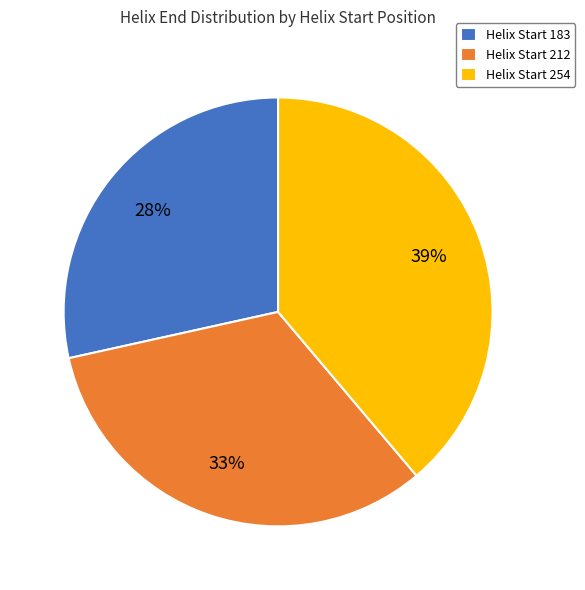

To the nearest percent, what percentage of the pie is Helix Start 183?

28%